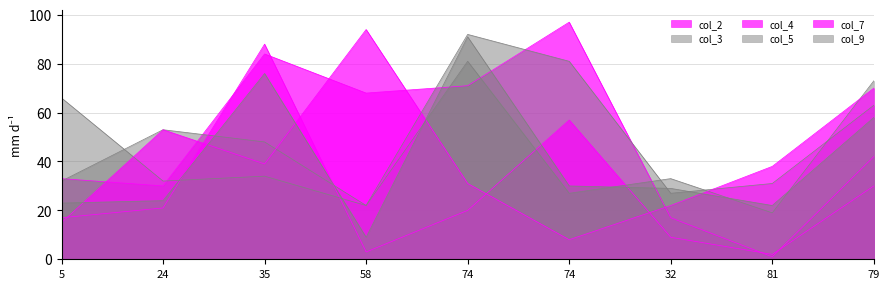

How many interior local peaks does the col_9 series have?

2